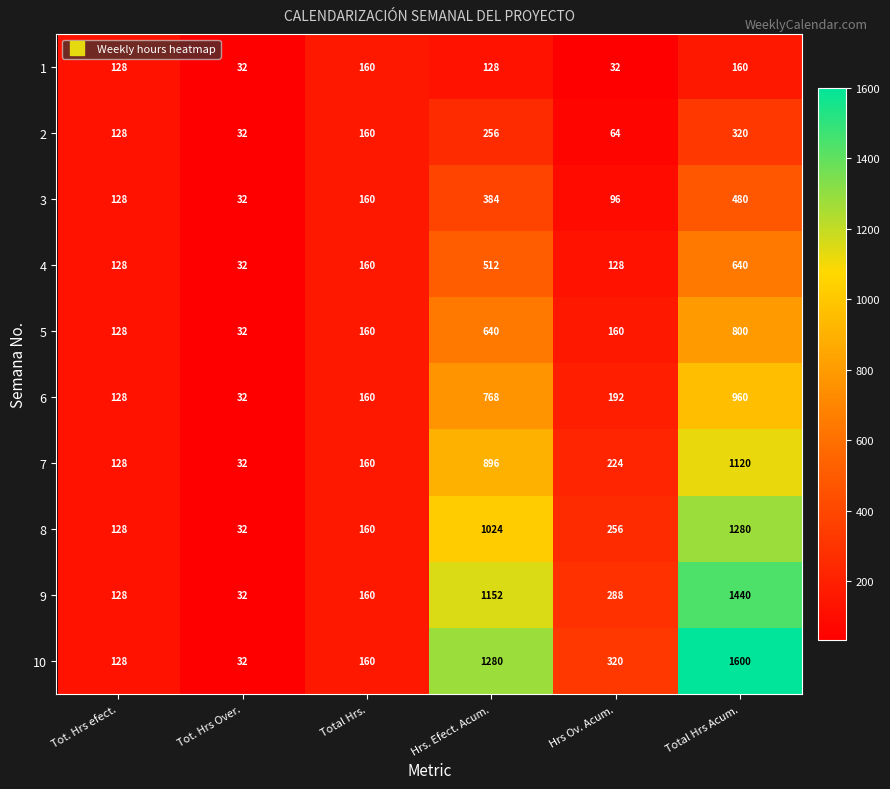

Which series has the largest total across all categories?

10